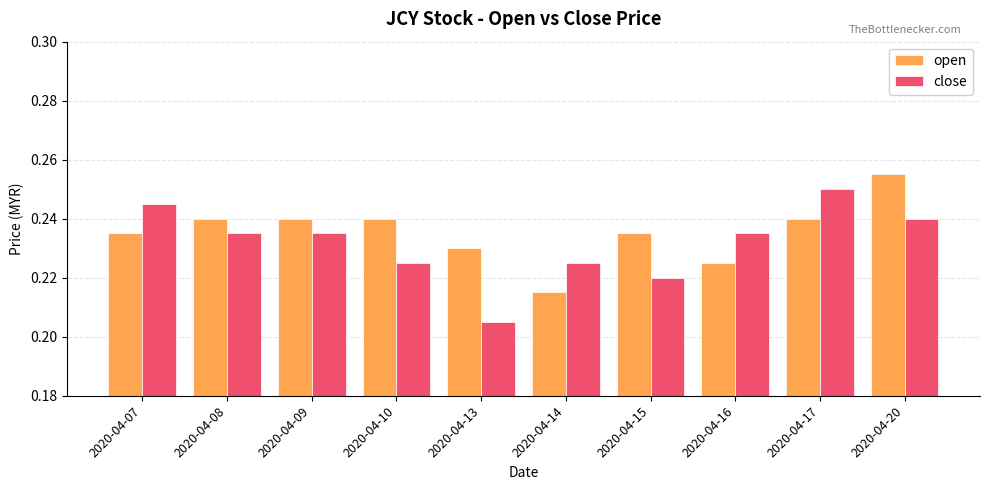

Is it true that open equals 0.4 at 2020-04-08?

False